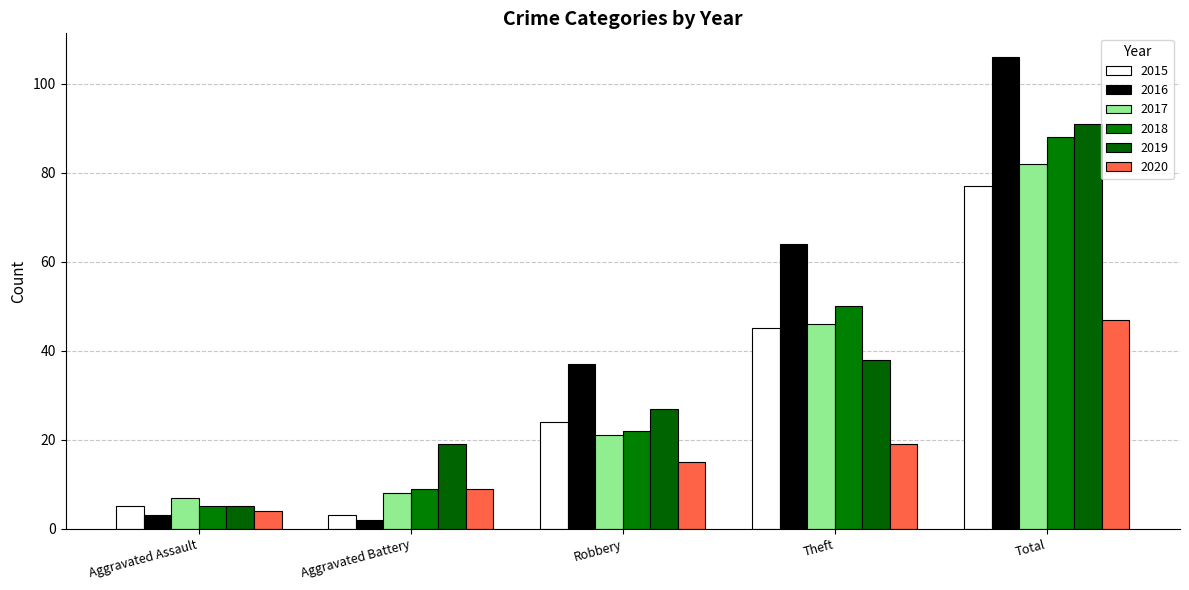

Rank the series at Theft from lowest to highest value.

2020, 2019, 2015, 2017, 2018, 2016